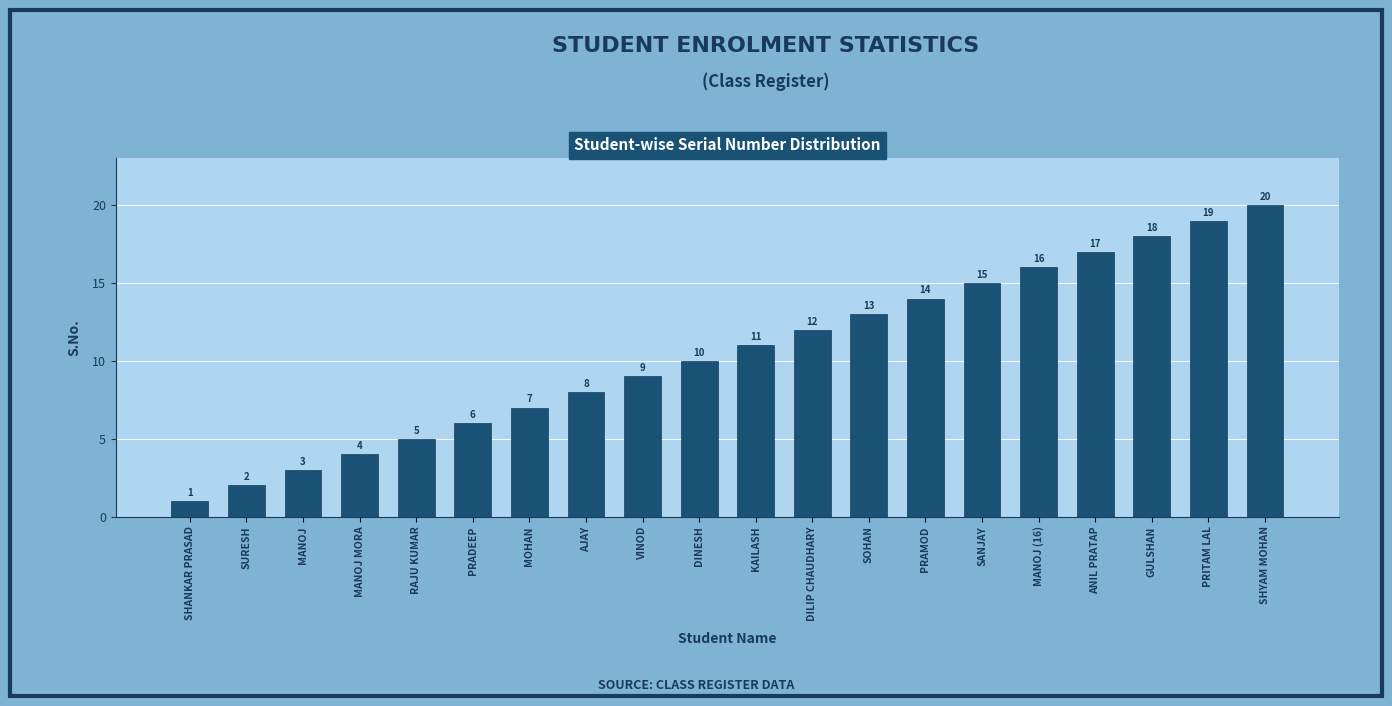

List the labels in order of value, smallest first.

SHANKAR PRASAD, SURESH, MANOJ, MANOJ MORA, RAJU KUMAR, PRADEEP, MOHAN, AJAY, VINOD, DINESH, KAILASH, DILIP CHAUDHARY, SOHAN, PRAMOD, SANJAY, MANOJ (16), ANIL PRATAP, GULSHAN, PRITAM LAL, SHYAM MOHAN